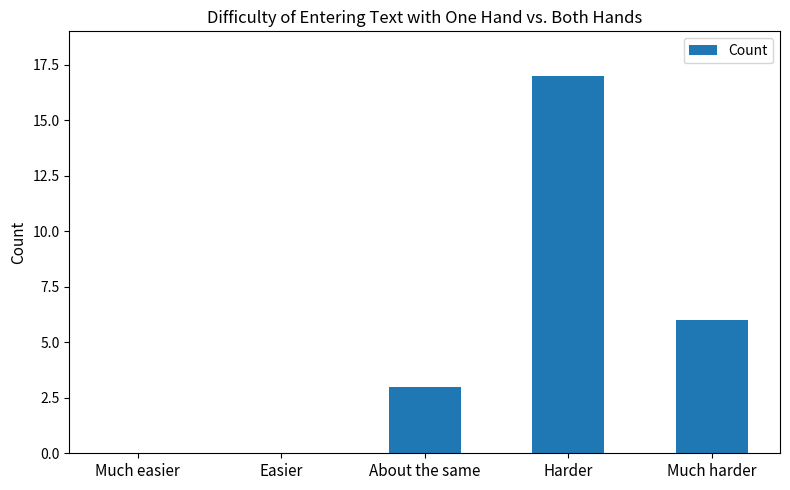

The chart shows a value of 5 at Easier. True or false?

False